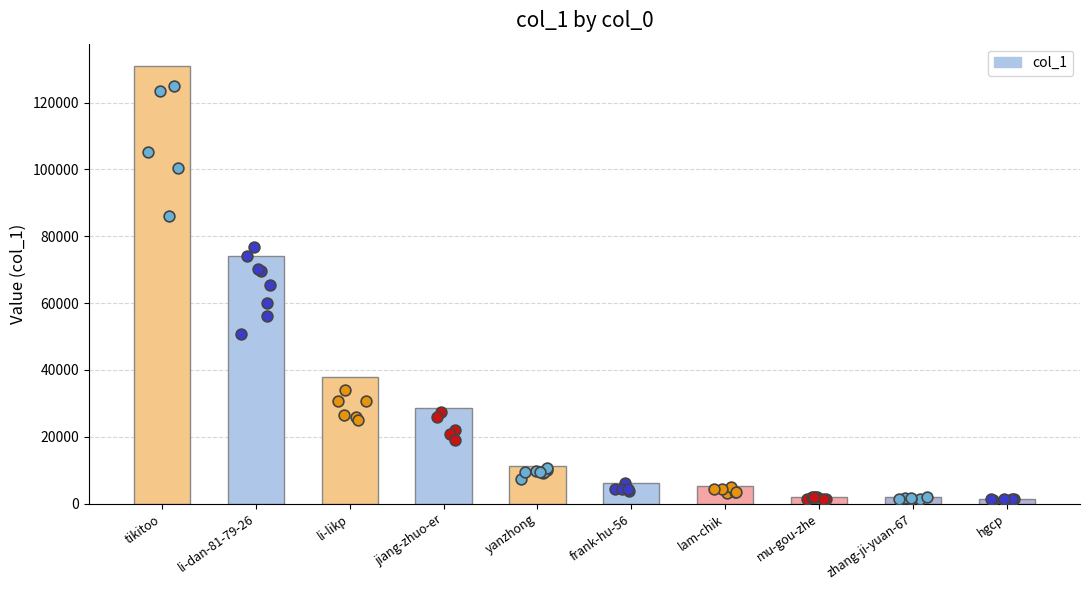

What is the change in value from li-likp to frank-hu-56?

-31678